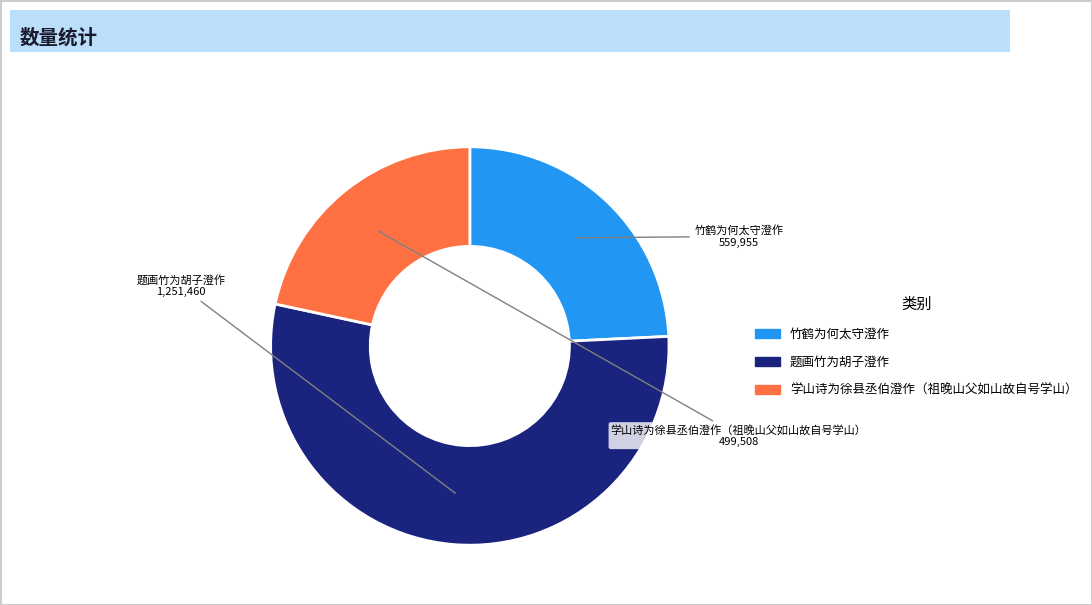

What is the largest slice in the pie chart?

题画竹为胡子澄作